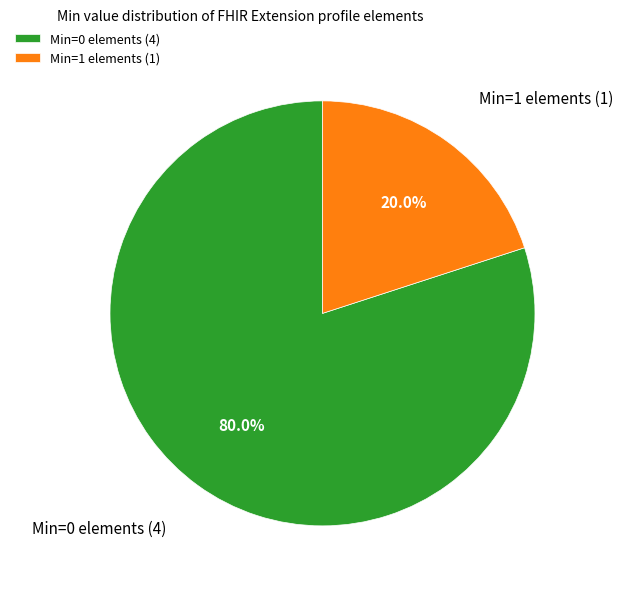

What is the ratio of the value at Min=0 elements (4) to the value at Min=1 elements (1)?

4.0